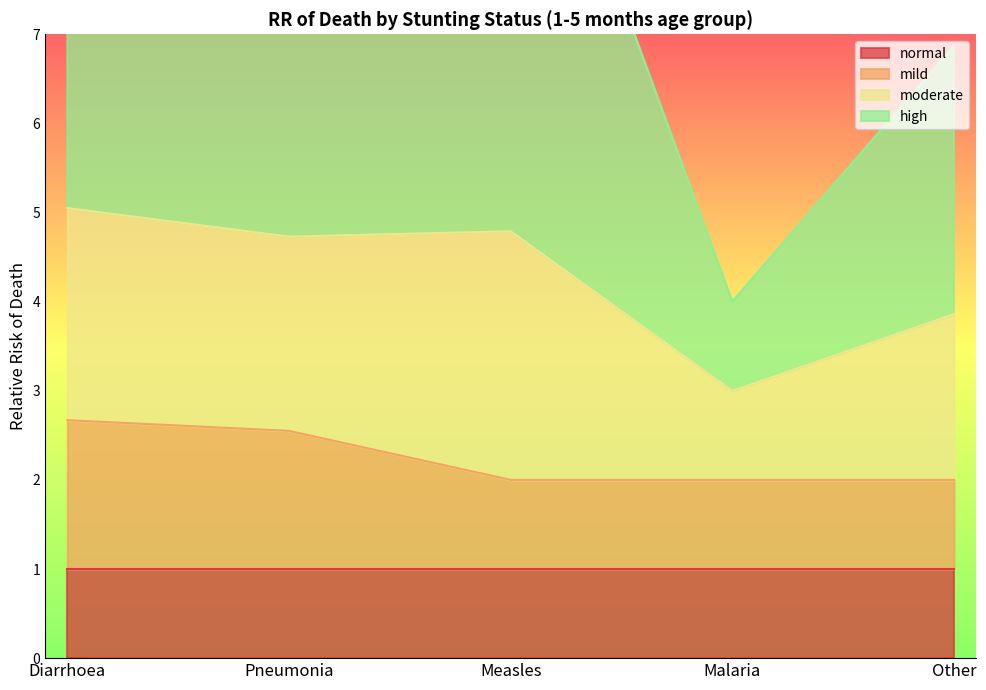

What is the sum of all mild values?

11.2